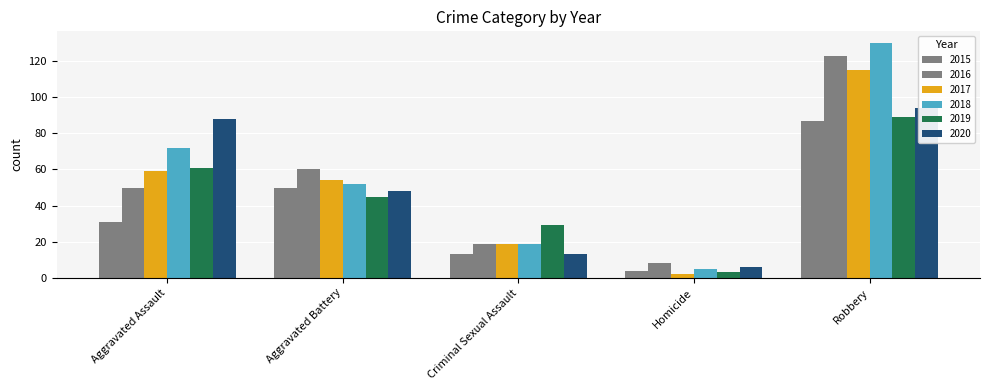

Reading right to left, extract all data points from this chart.

2015: 87	4	13	50	31
2016: 123	8	19	60	50
2017: 115	2	19	54	59
2018: 130	5	19	52	72
2019: 89	3	29	45	61
2020: 94	6	13	48	88